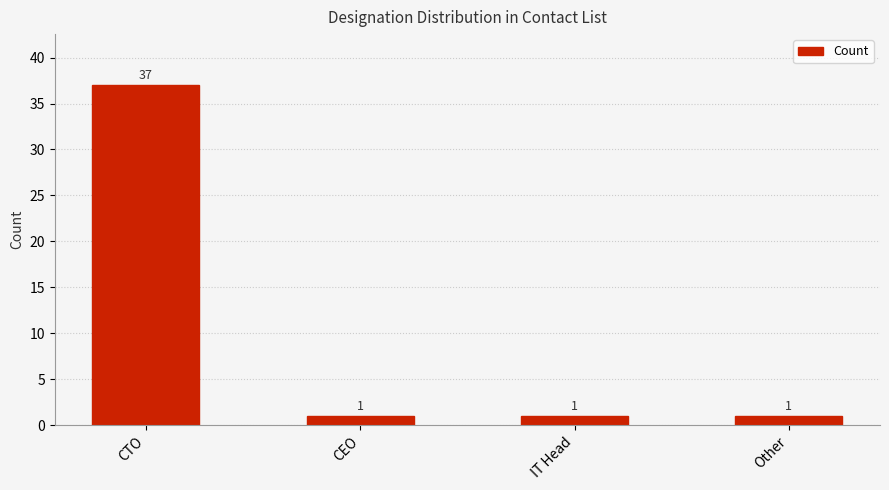

Approximately how many times larger is the value at IT Head compared to CEO?

1.0